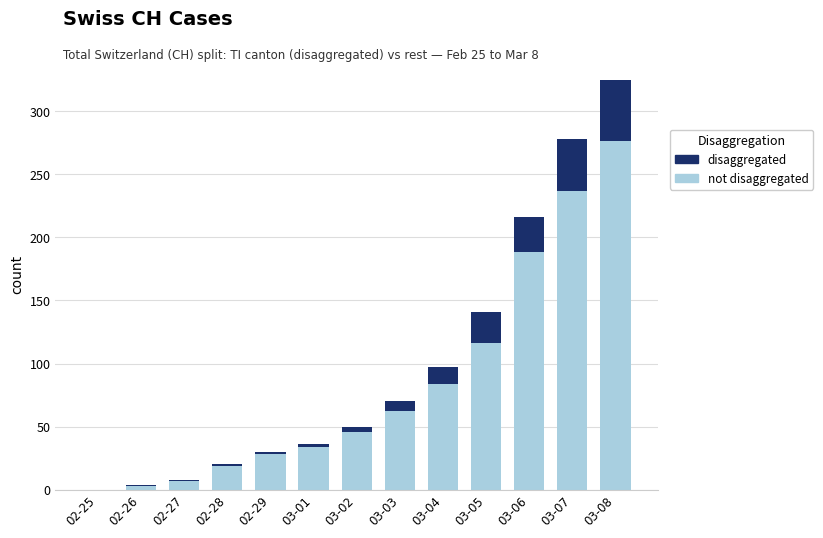

At which category is the sum across all series the highest?

03-08